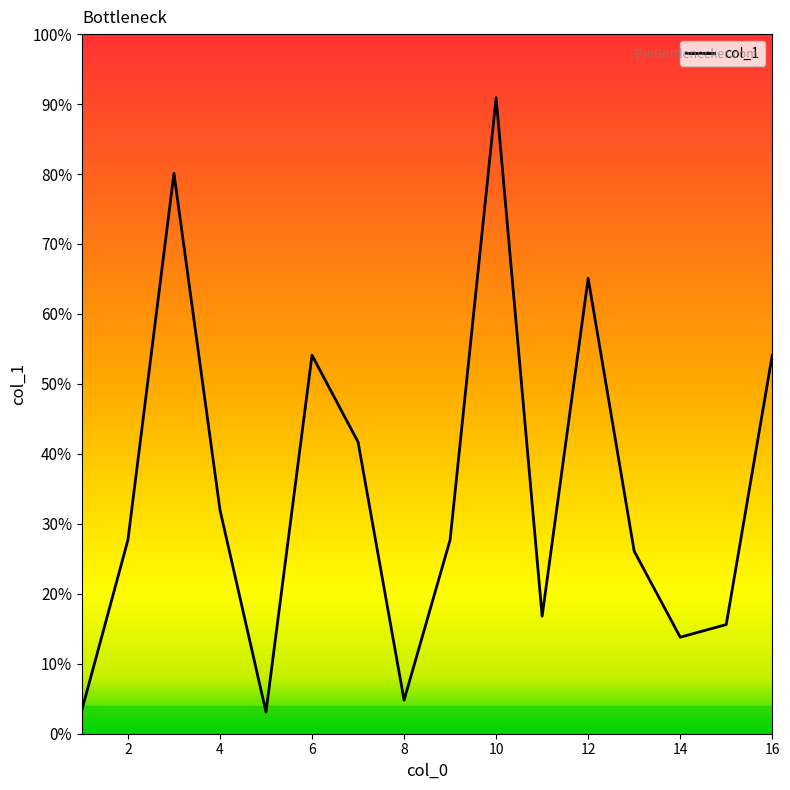

What is the minimum value shown in the chart?

3.1